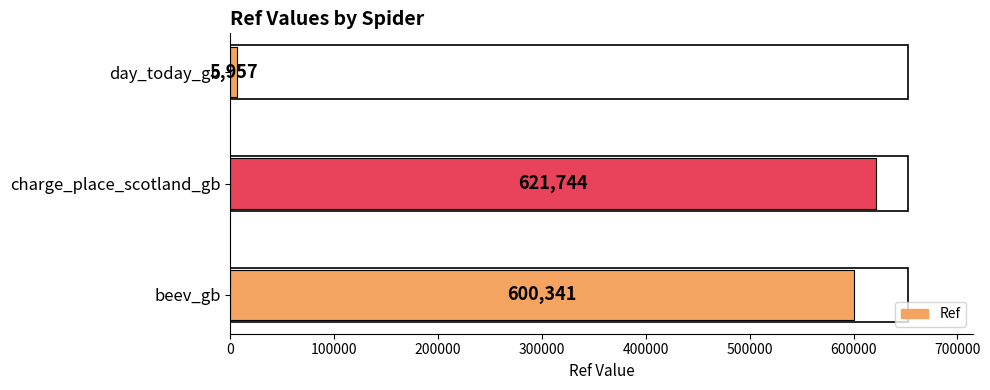

Between charge_place_scotland_gb and beev_gb, which is larger?

charge_place_scotland_gb